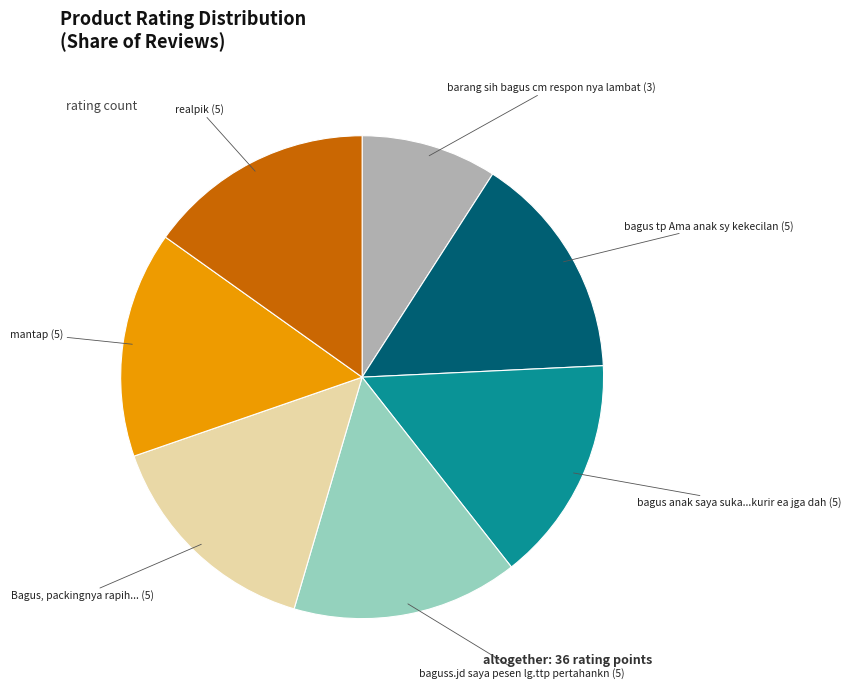

Is there any slice that represents more than half of the pie?

No